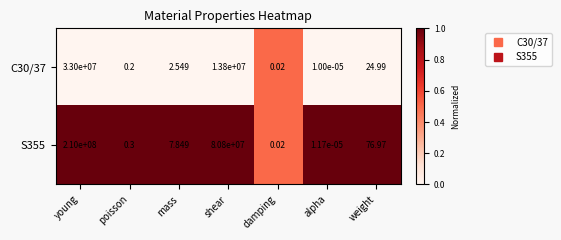

At which category does the chart reach its minimum across all series?

alpha